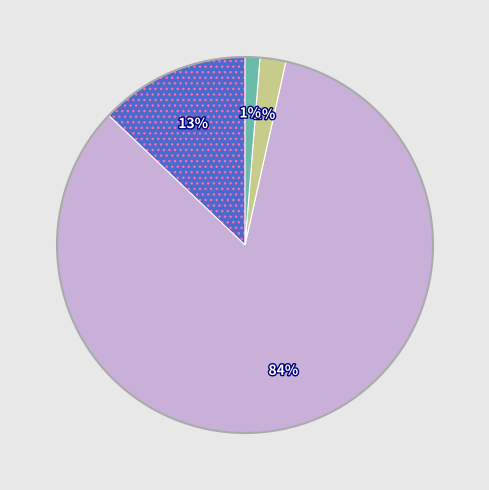

To the nearest percent, what is the average slice percentage?

25%